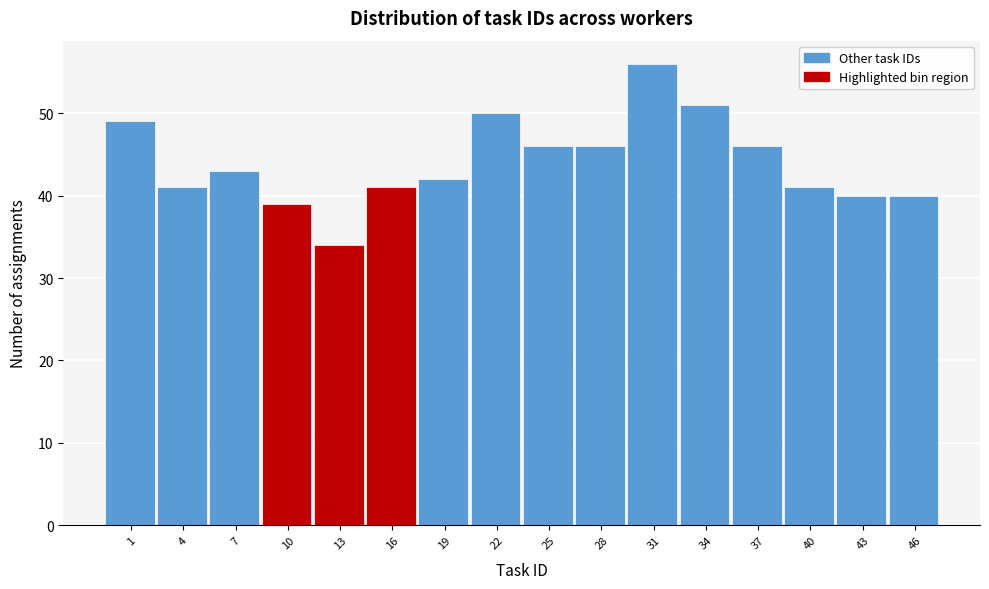

Which range on the x-axis has the tallest bar?

29.5 to 32.5